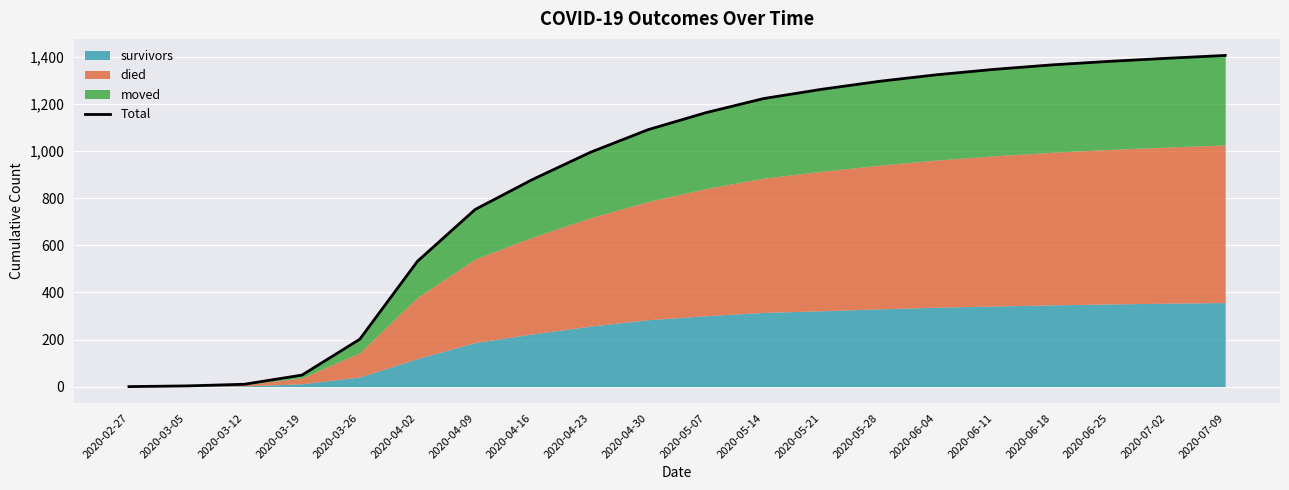

What is the maximum value shown in the chart?

1406